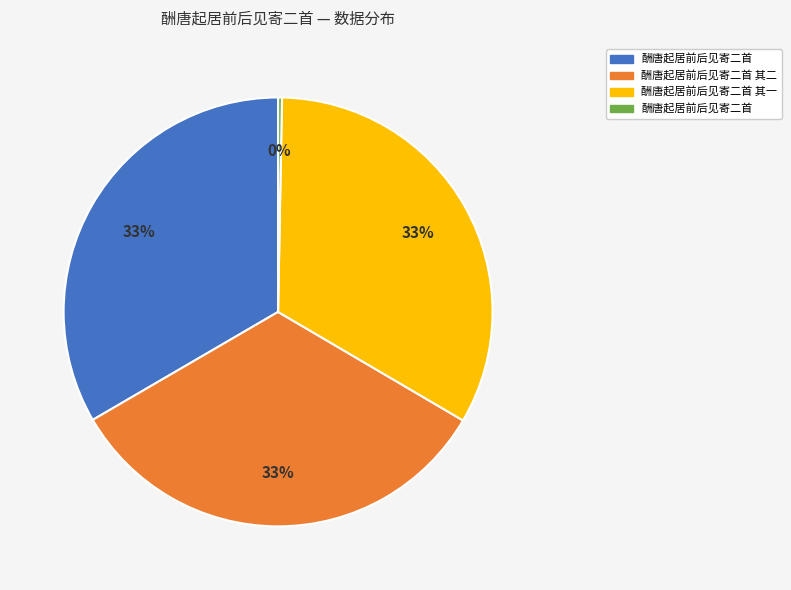

To the nearest percent, what is the difference between the largest and smallest slice percentages?

33%